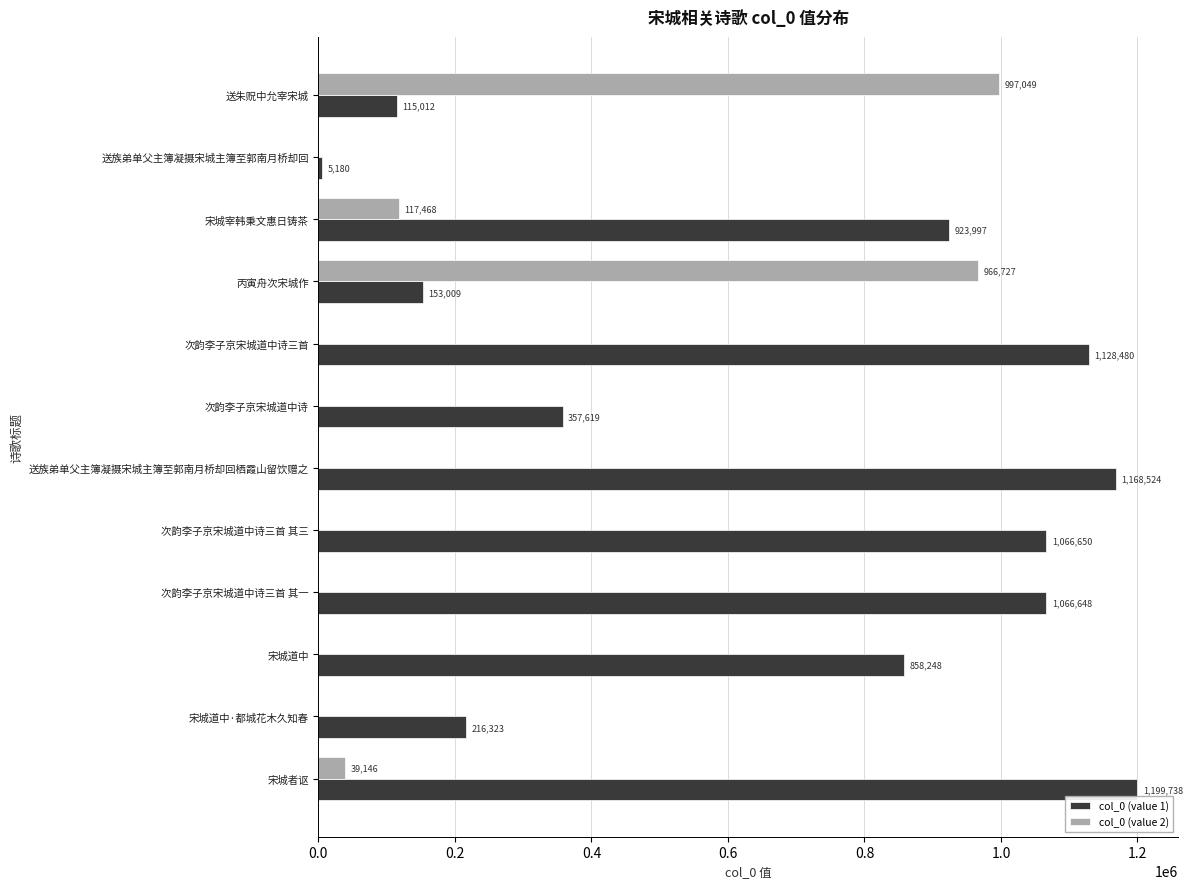

Is it true that col_0 (value 2) equals 202497 at 宋城宰韩秉文惠日铸茶?

False